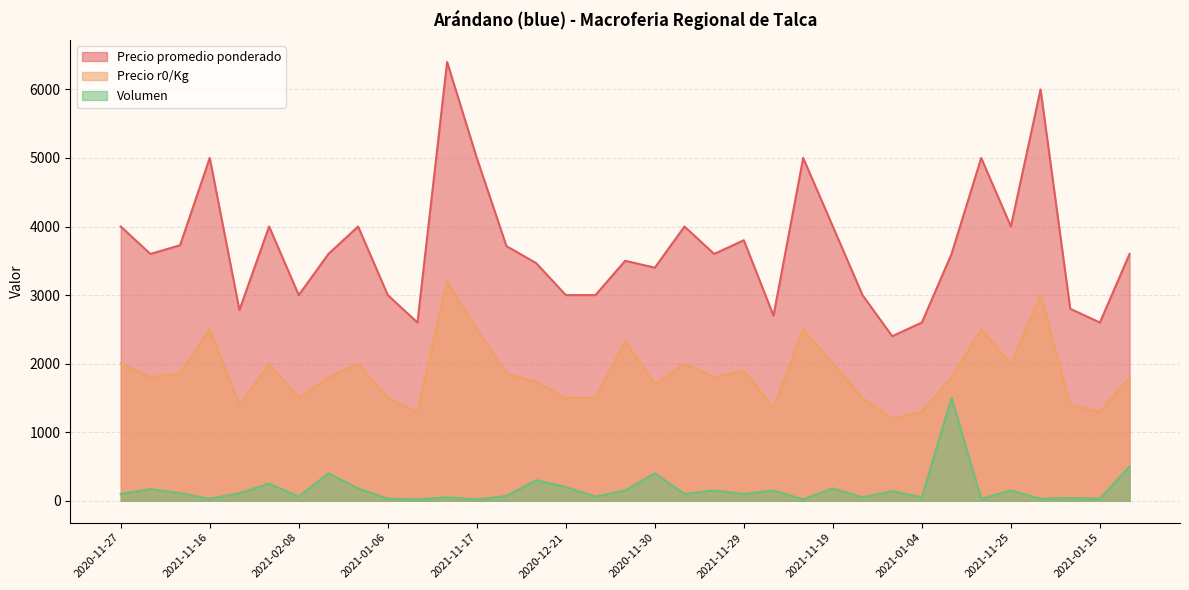

True or false: Precio r0/Kg and Precio promedio ponderado intersect in this chart.

False